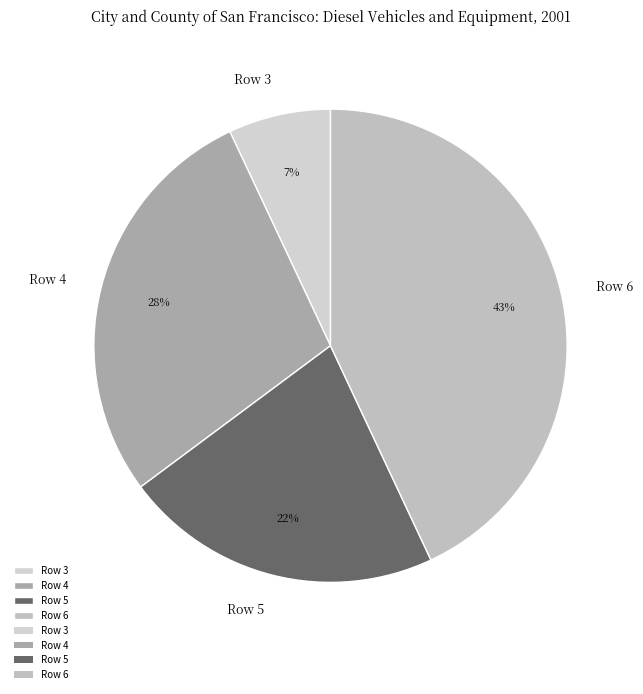

Rank the categories by value from highest to lowest.

Row 6, Row 4, Row 5, Row 3